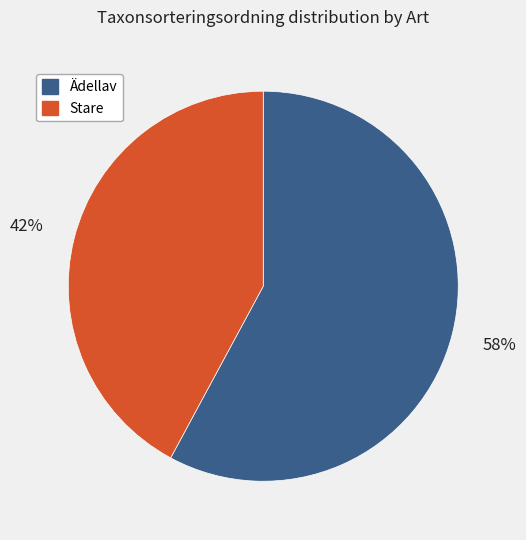

Combined, do Ädellav and Stare account for over 50%?

Yes